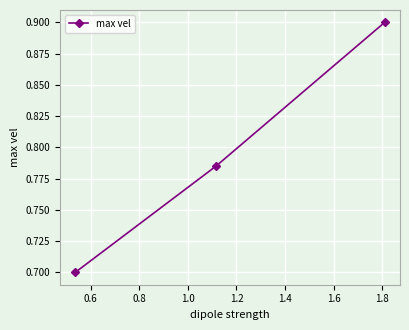

What is the sum of all values?

2.4